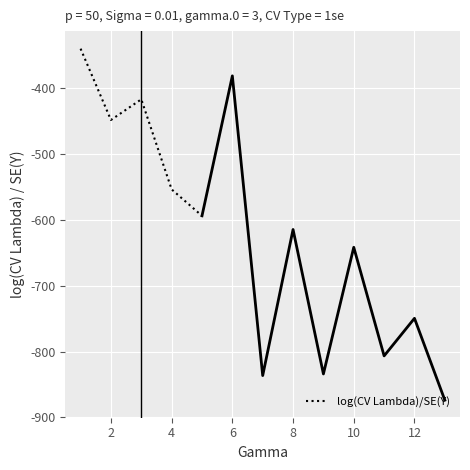

What is the minimum value for log(CV Lambda)/SE(Y)?

-594.1